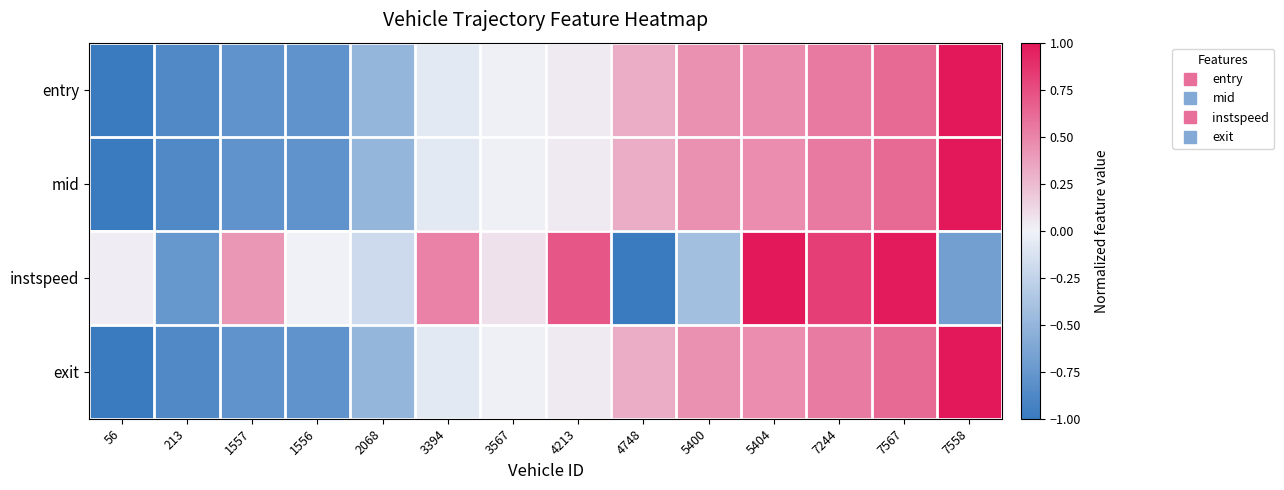

At which category is the sum across all series the highest?

7567